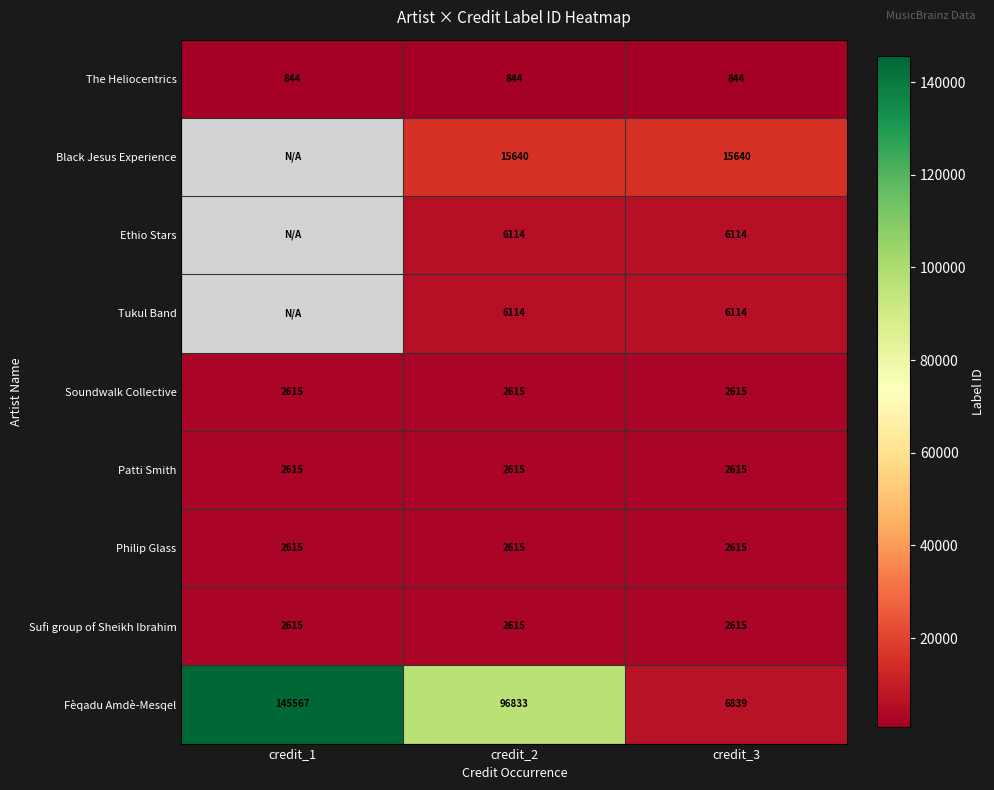

What is the difference between the Fèqadu Amdè-Mesqel values at credit_2 and credit_1?

48734